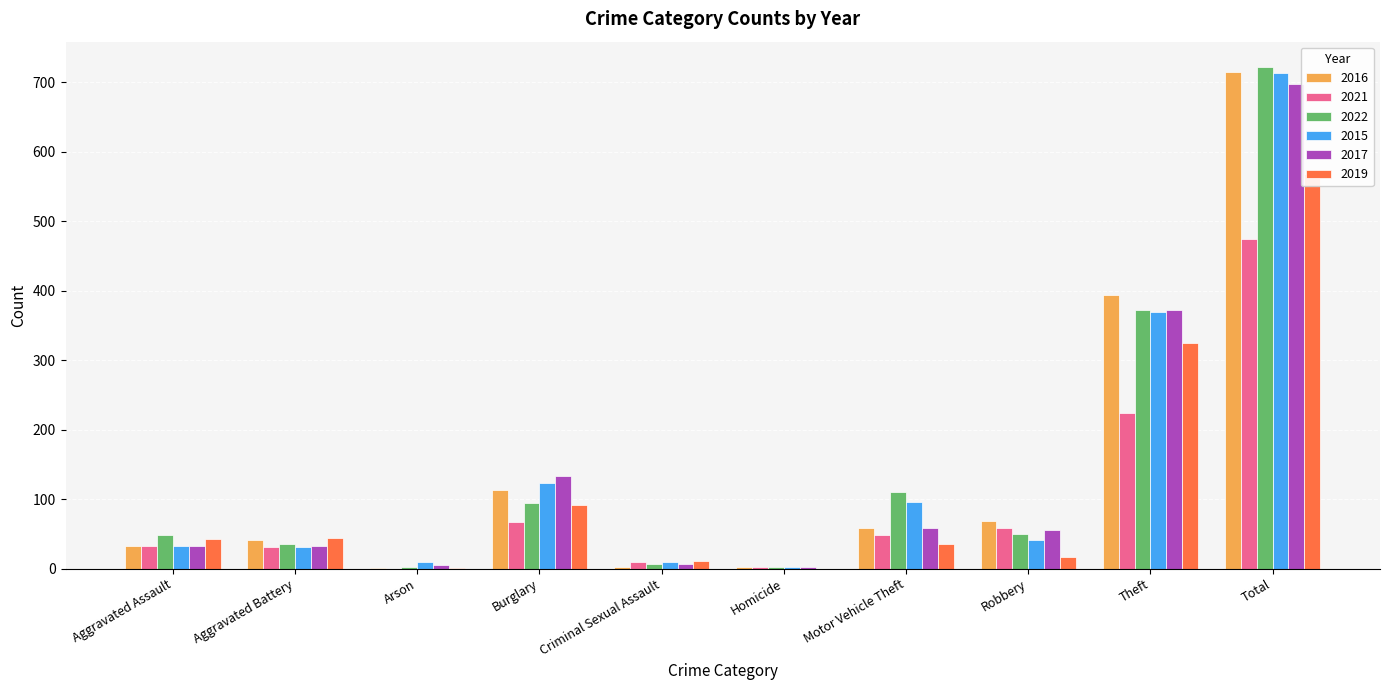

Reading right to left, extract all data points from this chart.

2016: 714	394	69	59	2	3	113	1	41	32
2021: 474	224	59	49	2	10	67	0	31	32
2022: 722	372	50	110	2	7	95	2	36	48
2015: 713	369	41	96	3	9	123	9	31	32
2017: 697	372	55	59	2	7	133	5	32	32
2019: 568	325	17	35	0	11	92	1	44	43